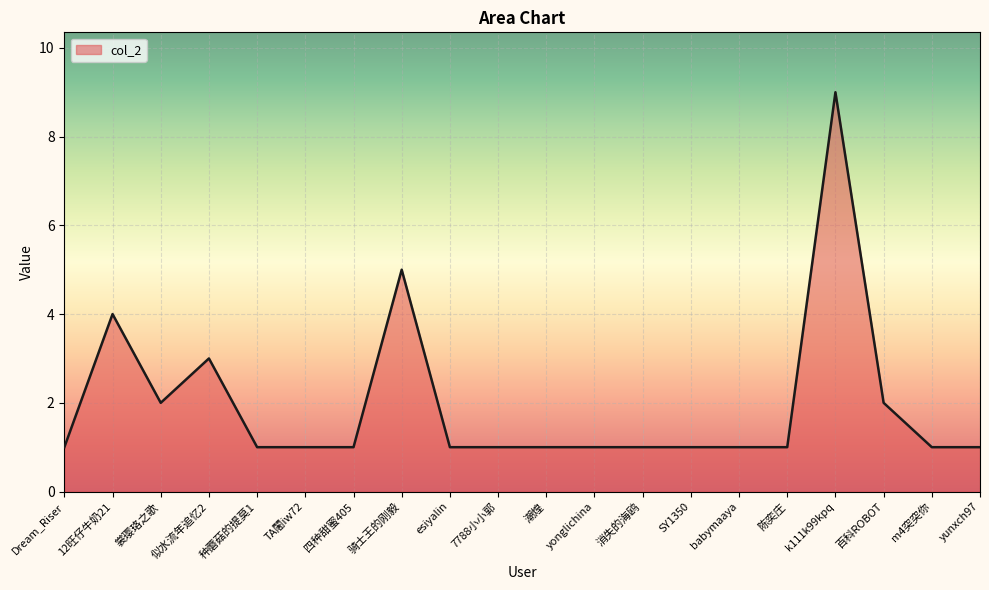

Reading left to right, what are all the values shown in this chart?

1	4	2	3	1	1	1	5	1	1	1	1	1	1	1	1	9	2	1	1